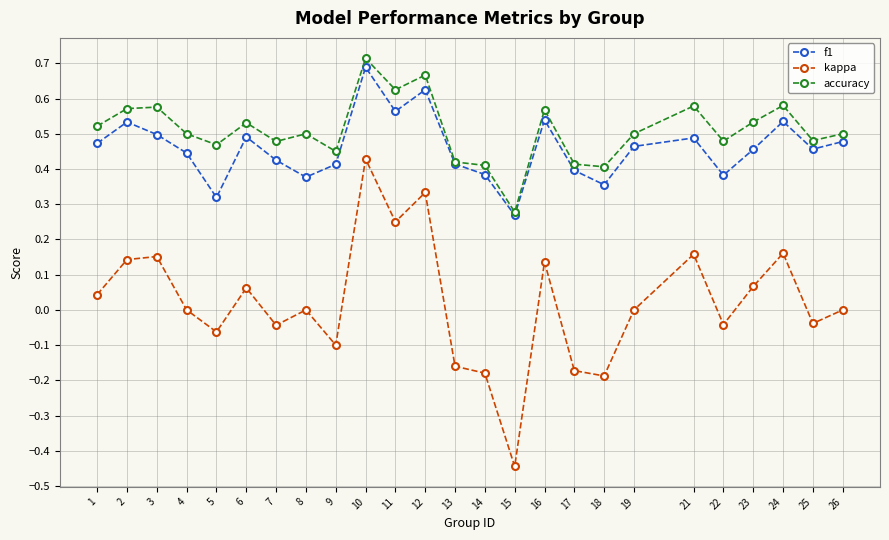

Where is the first local minimum for f1?

5